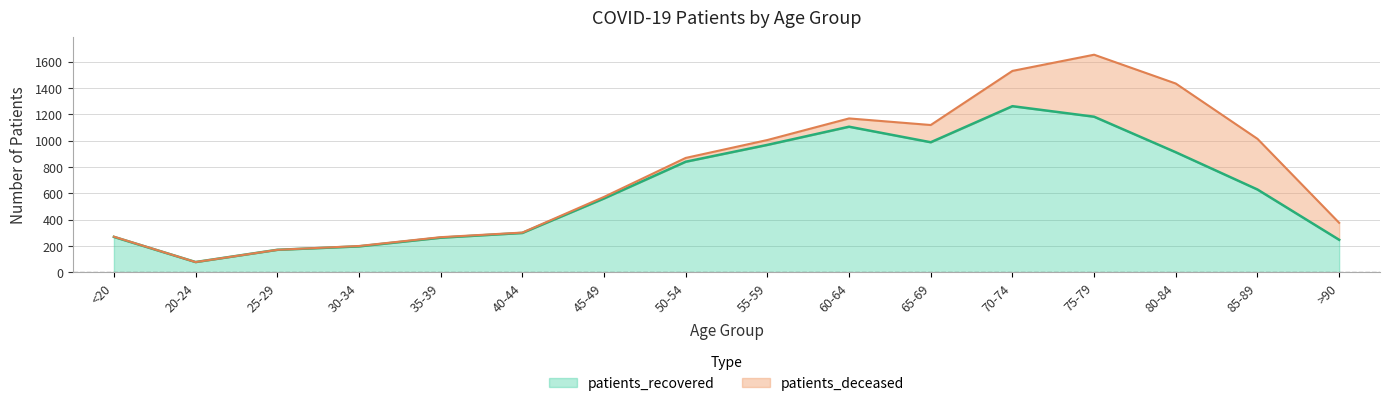

Is it true that the value at 30-34 is 132?

False